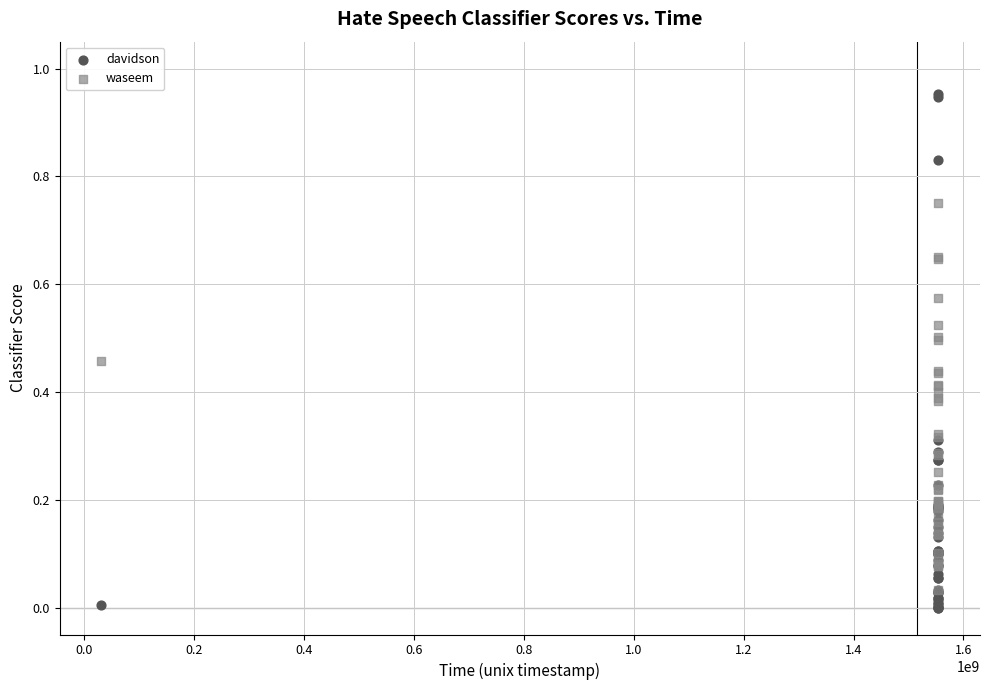

Which series contains the lowest Y value?

davidson